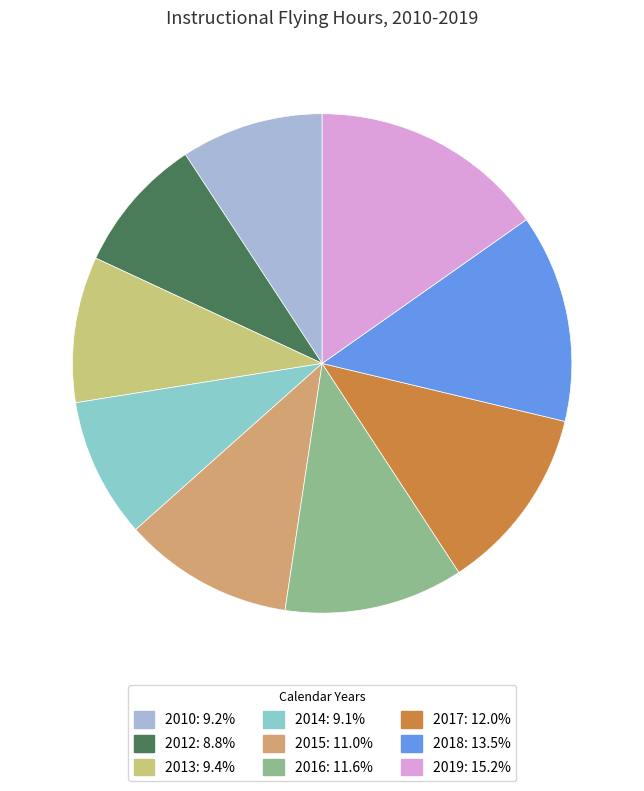

True or false: 2016 accounts for 12% of the total.

True